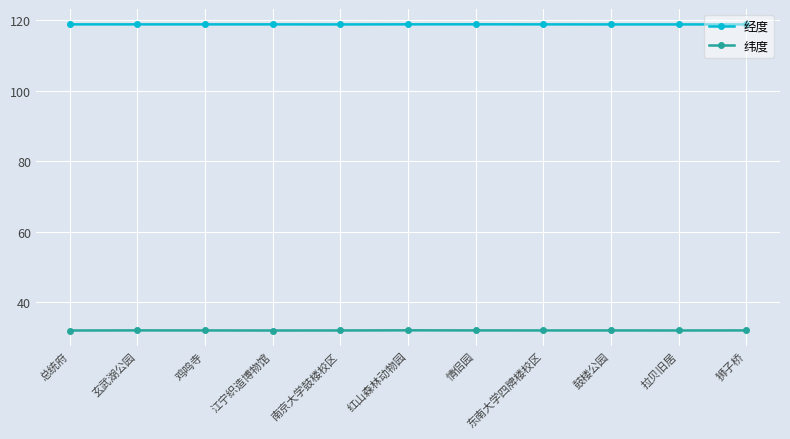

What is the label of the 6th point from the right?

红山森林动物园